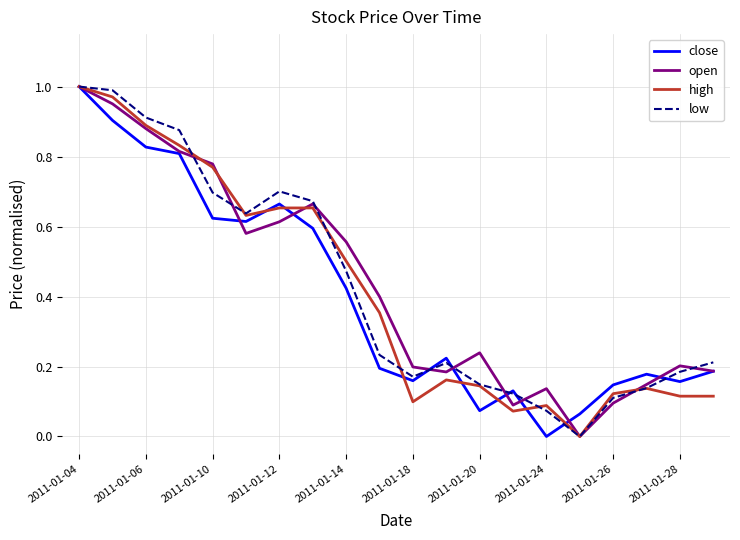

How many times do low and high cross each other?

6